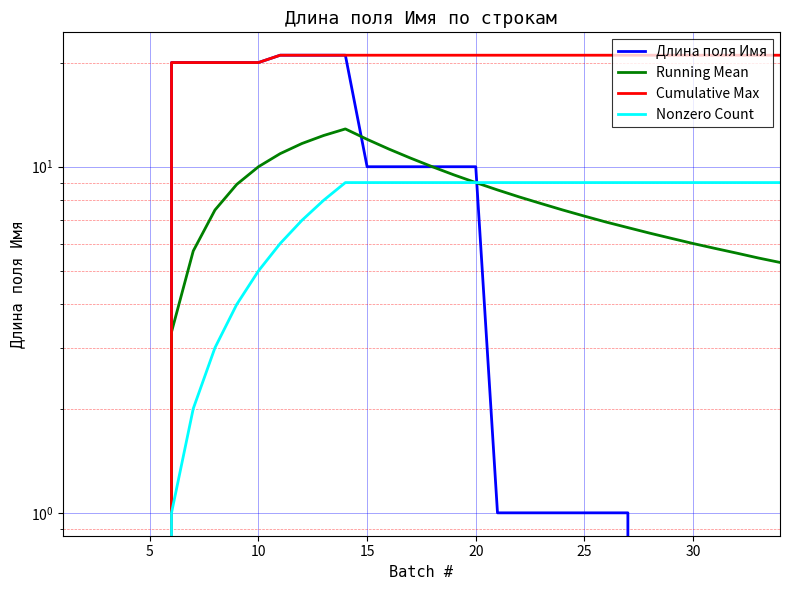

The value of Running Mean at 25 is 7.2. True or false?

True